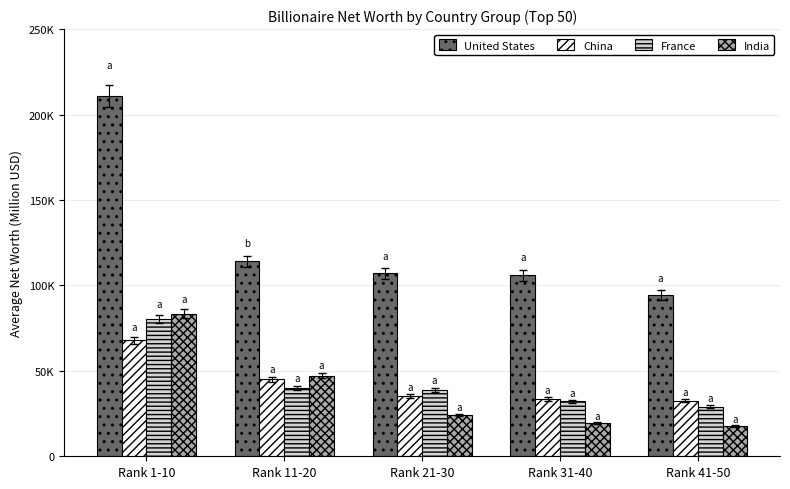

What are all the series names shown in the legend?

United States, China, France, India